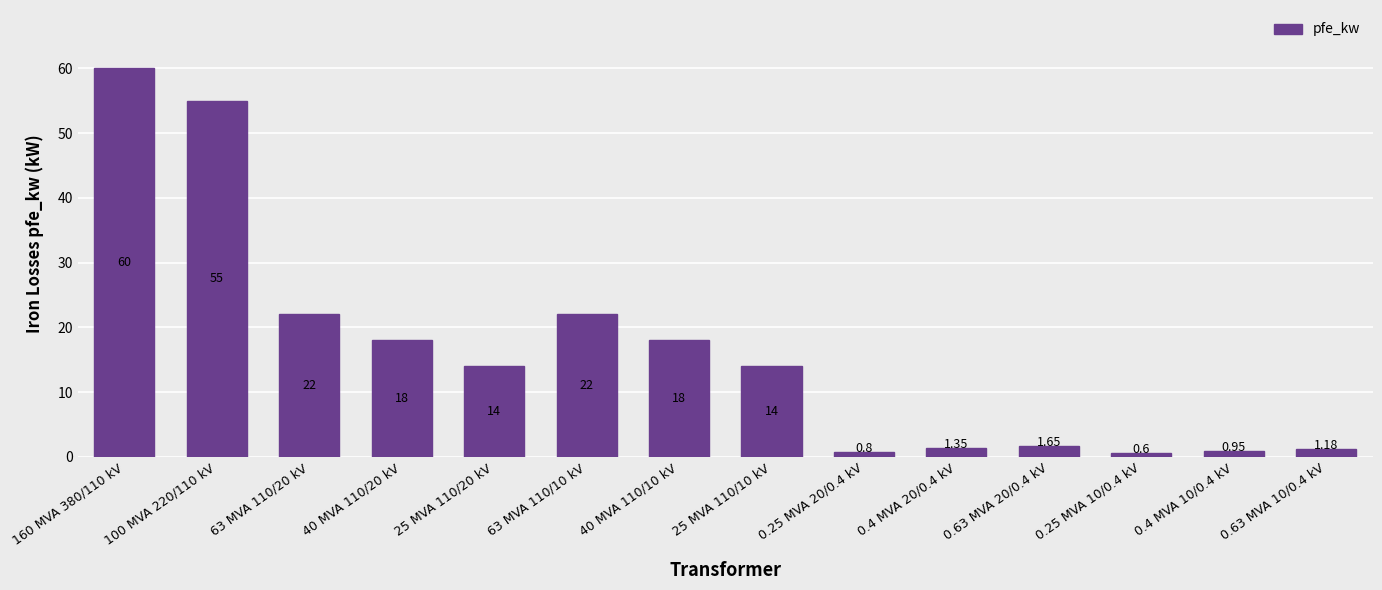

Does the chart contain any negative values?

No